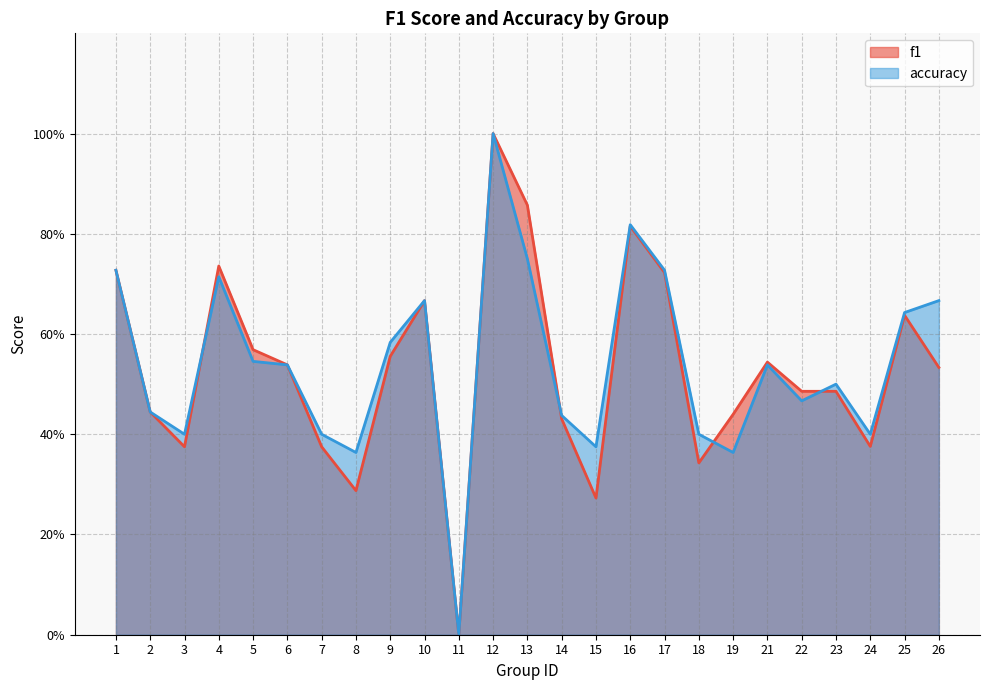

What are all the series names shown in the legend?

f1, accuracy